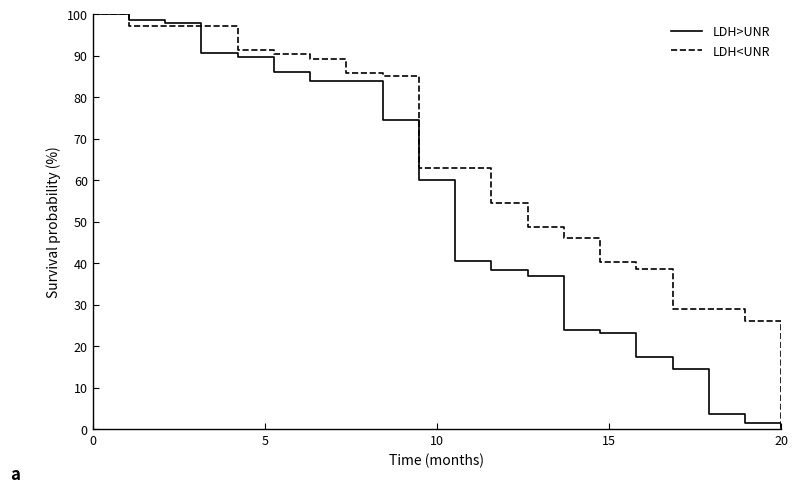

What is the average value of the LDH>UNR series?

53.3